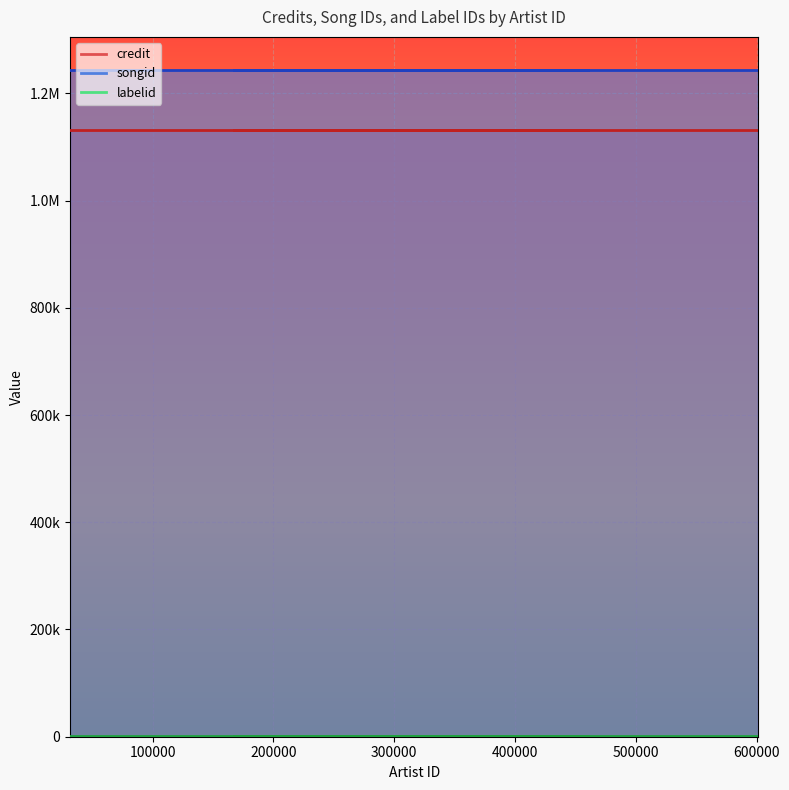

What is the difference between the highest and lowest values at 31839?

1241666